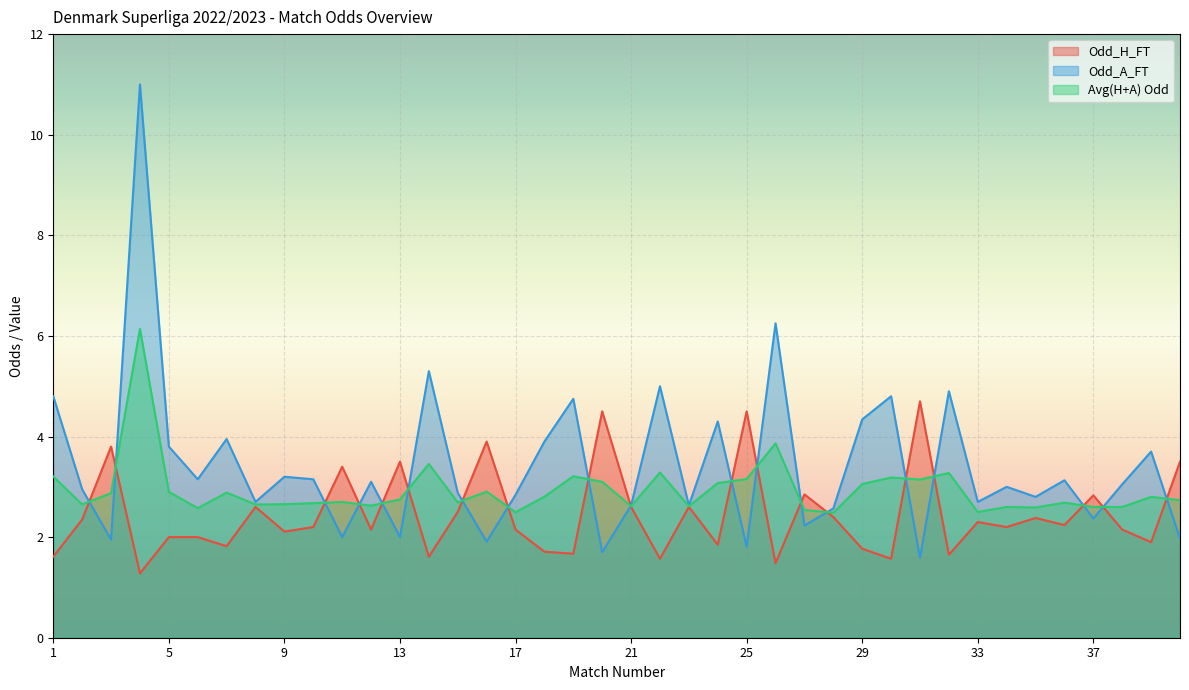

Where is the first local minimum for Odd_H_FT?

4